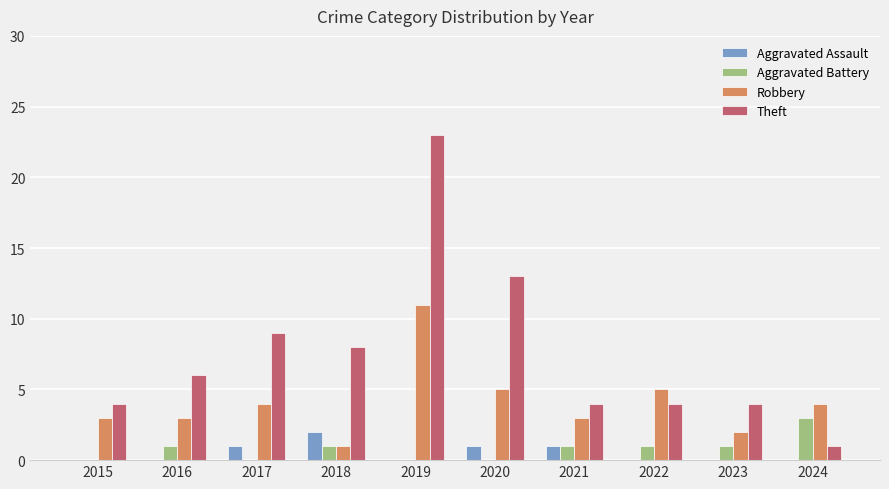

The value of Aggravated Assault at 2017 is 2. True or false?

False